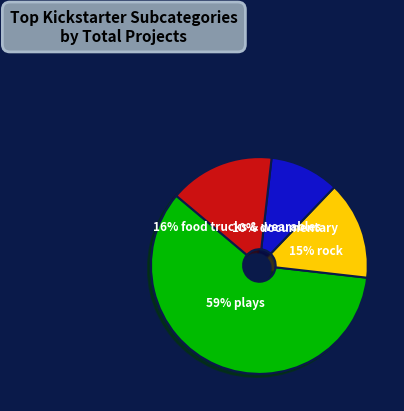

To the nearest percent, what is the average slice percentage?

25%